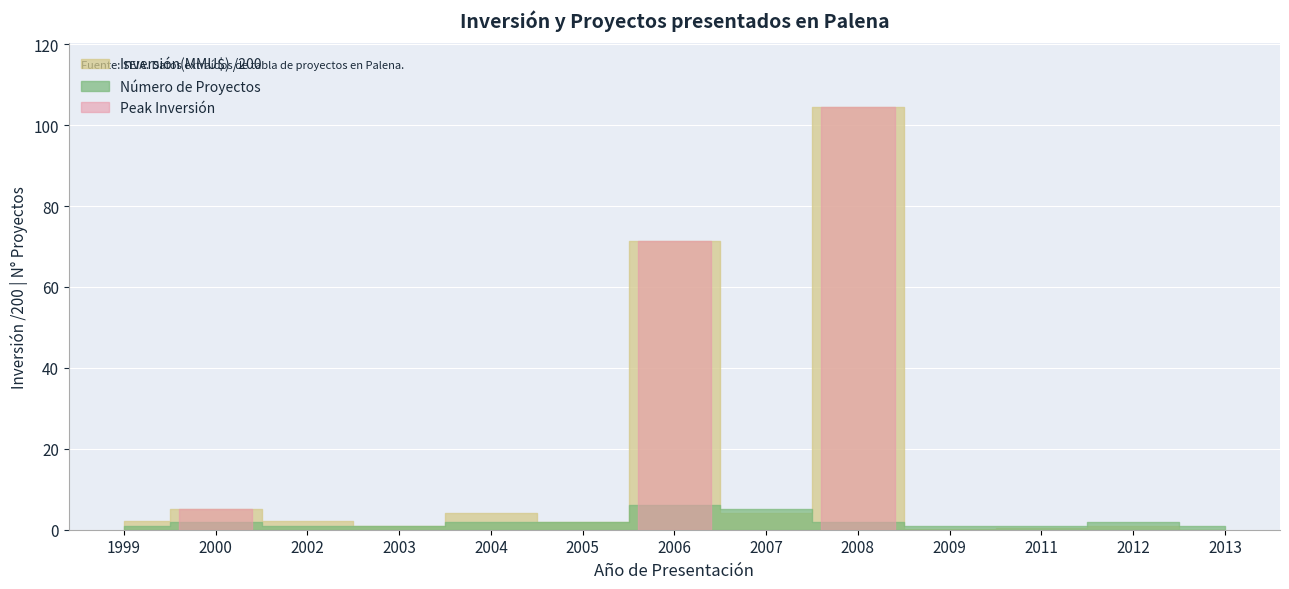

What is the difference between the maximum and second lowest values in the Inversión(MMU$) series?

20883